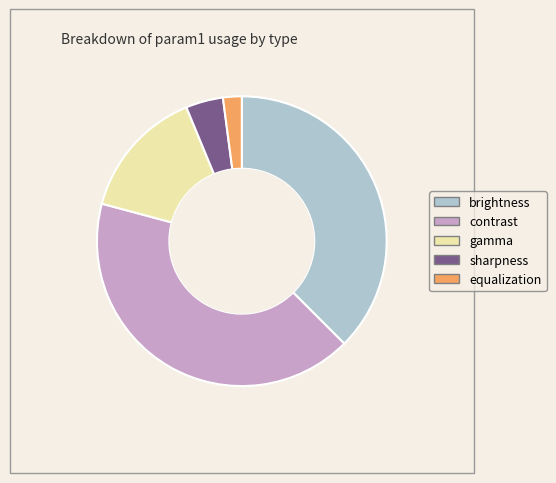

What is the ratio of the value at sharpness to the value at gamma?

0.3